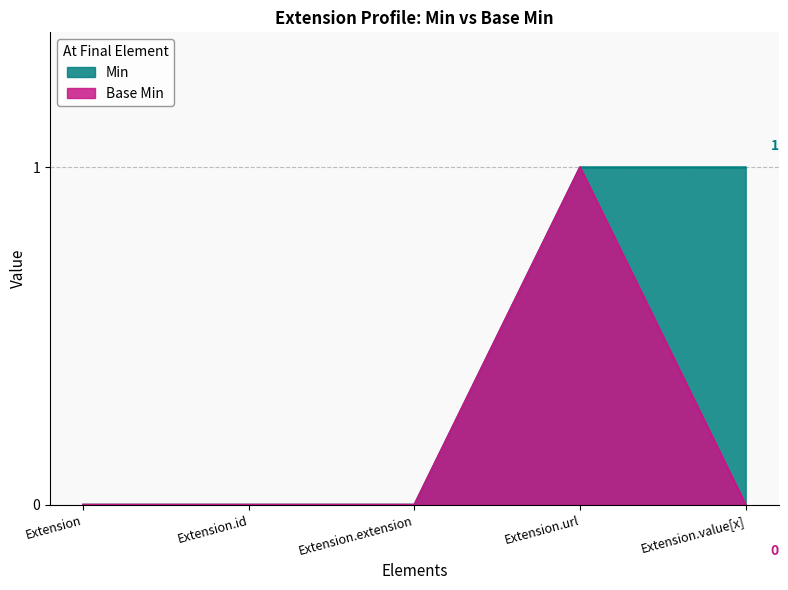

What position from the right is Extension.id?

4